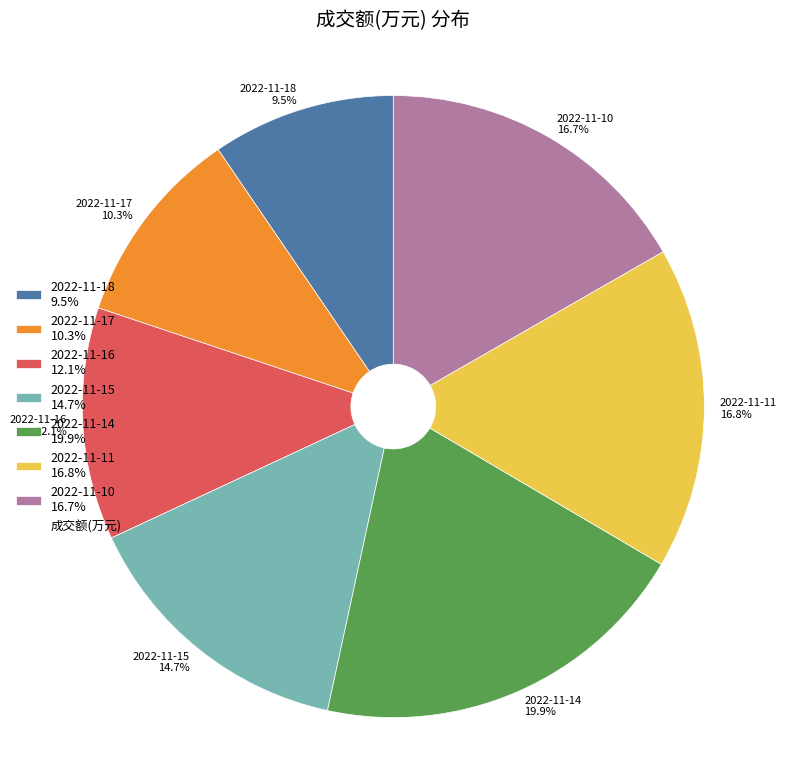

Which has a higher value, 2022-11-14 19.9% or 2022-11-11 16.8%?

2022-11-14 19.9%